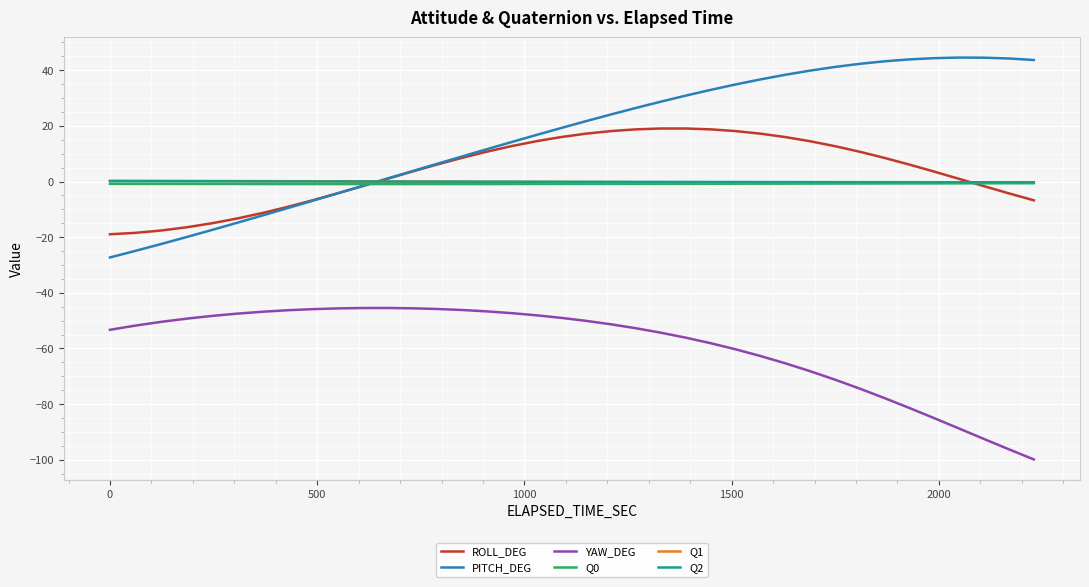

How many values in Q2 are below zero?

27